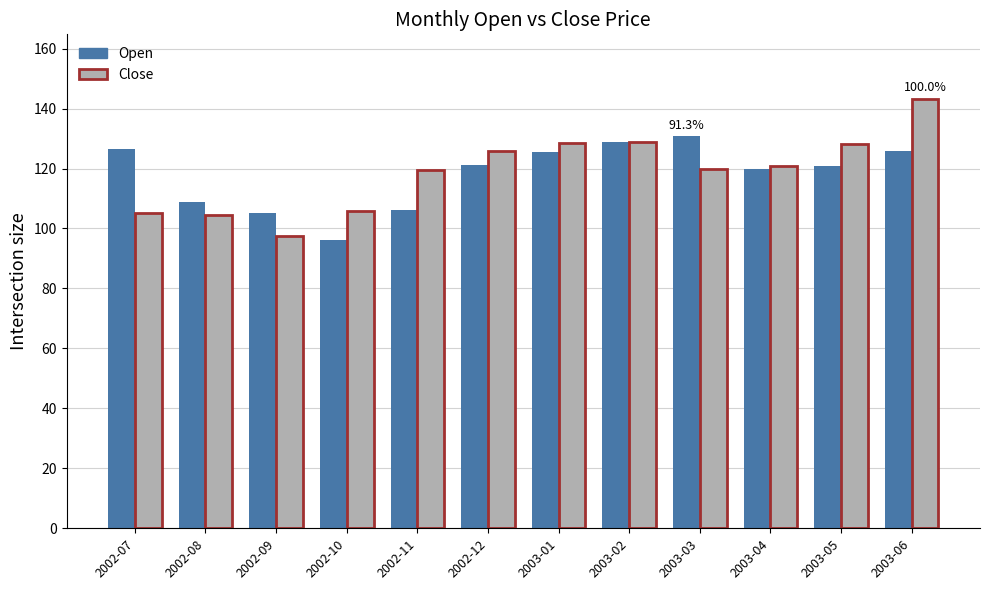

Rank the series by their maximum value, from highest to lowest.

Close, Open